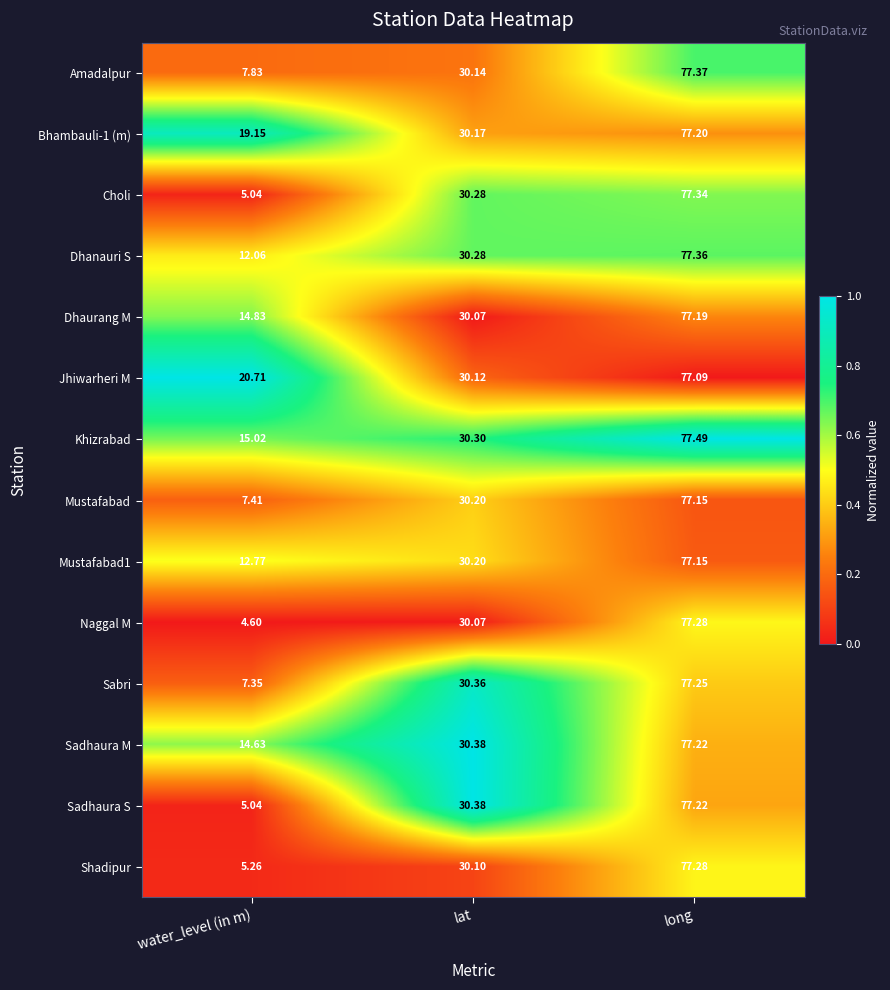

Which series has the widest spread of values?

Naggal M